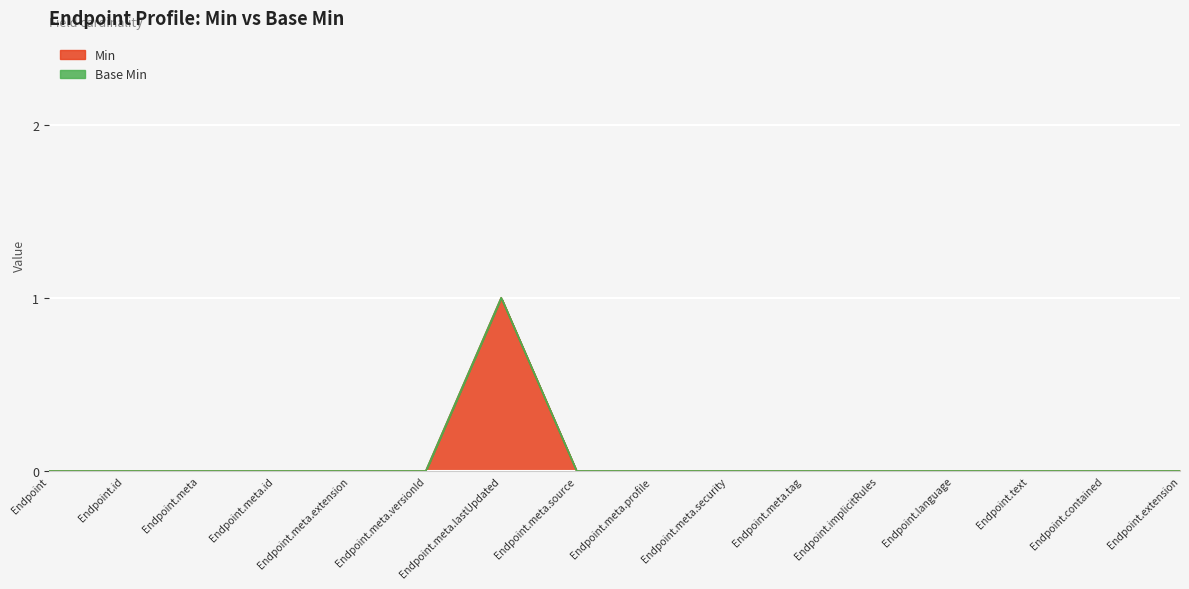

Which has a higher value, Endpoint.contained or Endpoint.meta.extension?

Endpoint.contained